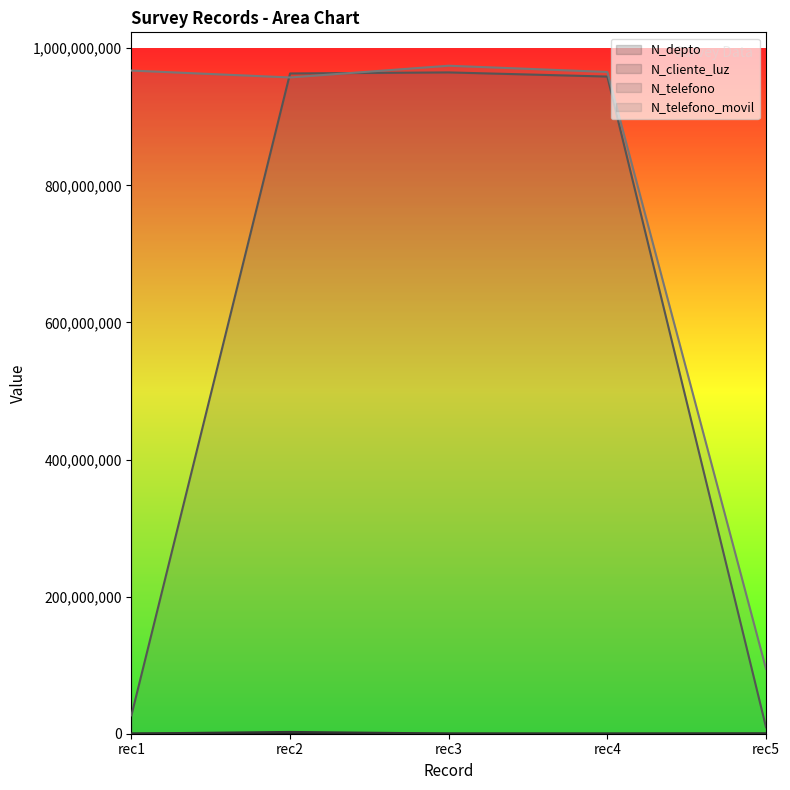

What is the maximum value shown in the chart?

974523233